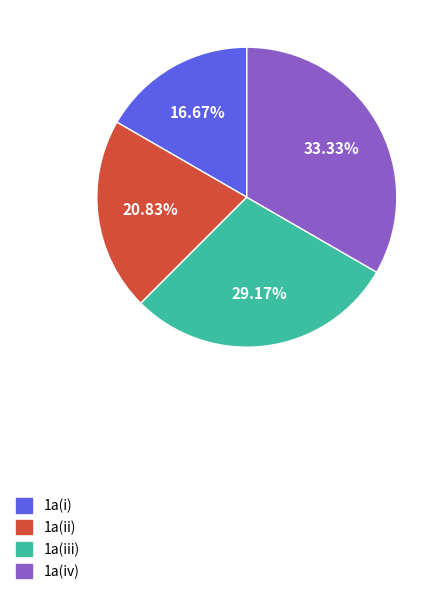

What is the ratio of the value at 1a(ii) to the value at 1a(iv)?

0.6